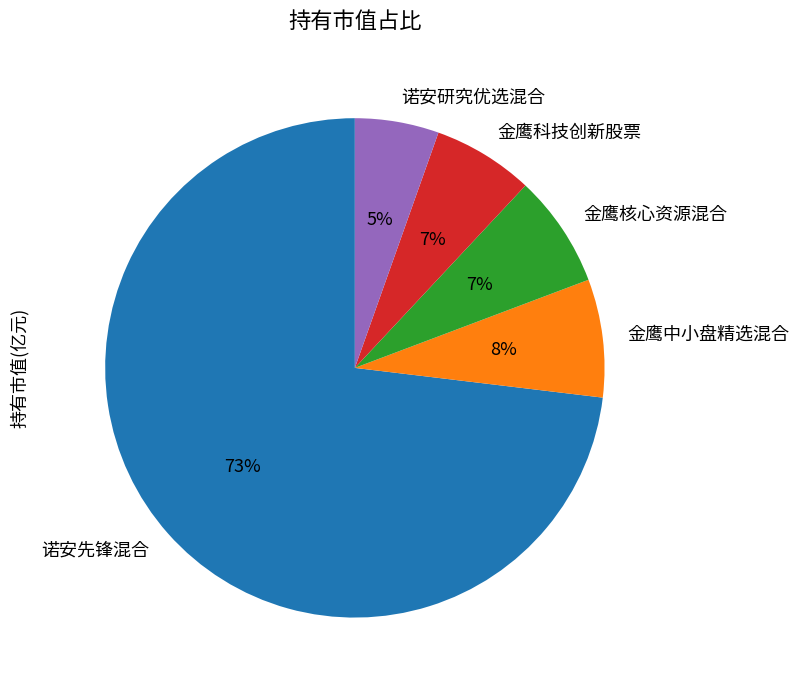

The 金鹰中小盘精选混合 slice represents 1% of the pie. True or false?

False